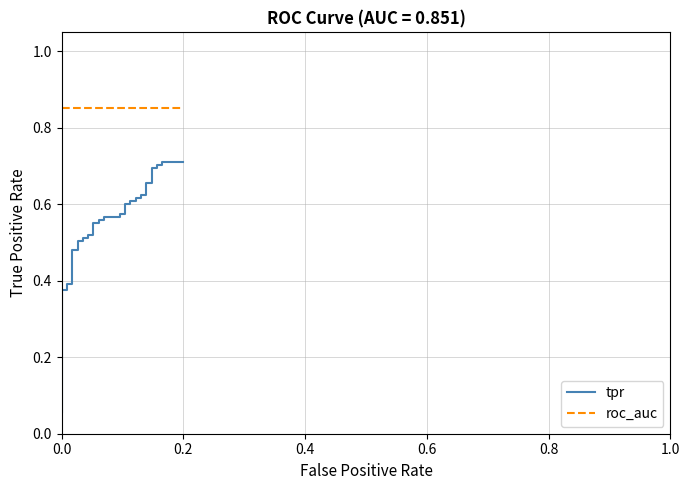

True or false: roc_auc and tpr cross at least once.

False